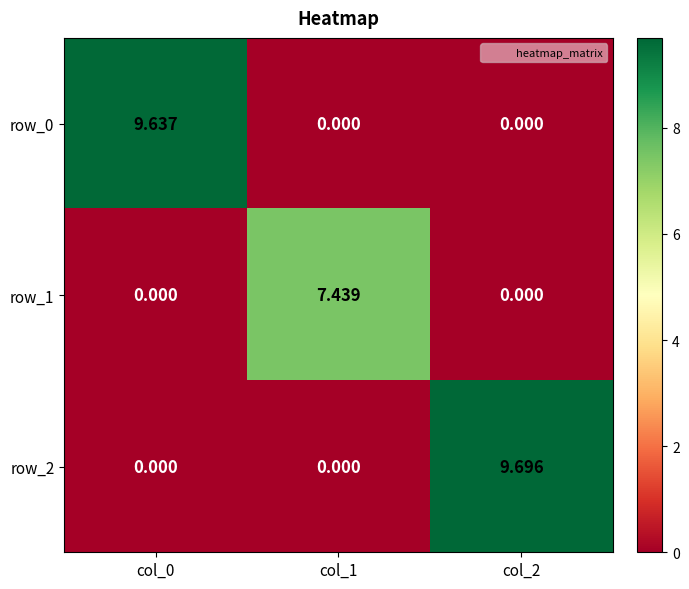

Is the value of row_2 at col_2 greater than the value of row_1 at col_2?

Yes